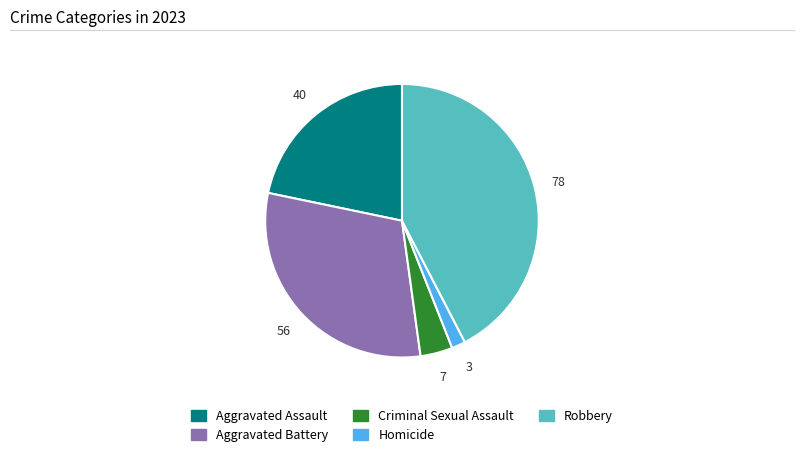

Rank the categories by value from lowest to highest.

Homicide, Criminal Sexual Assault, Aggravated Assault, Aggravated Battery, Robbery